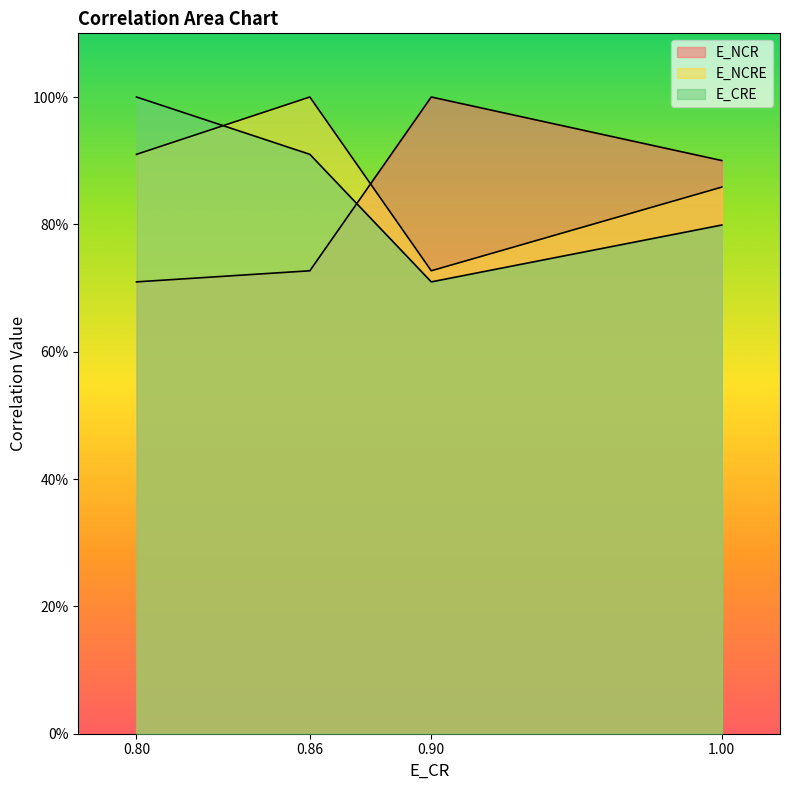

Rank the categories by E_NCRE value from highest to lowest.

0.86, 0.80, 1.00, 0.90